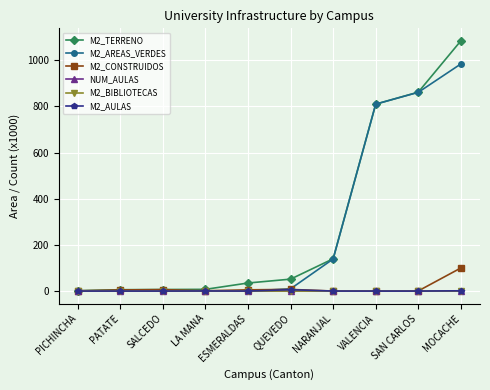

What is the label of the 8th point from the left?

VALENCIA